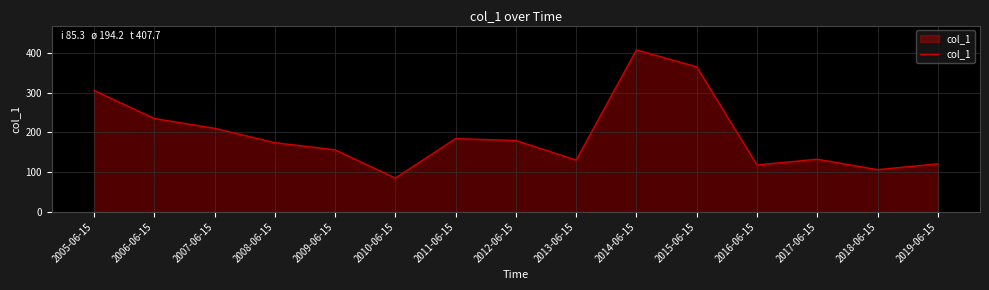

What is the average value?

194.2